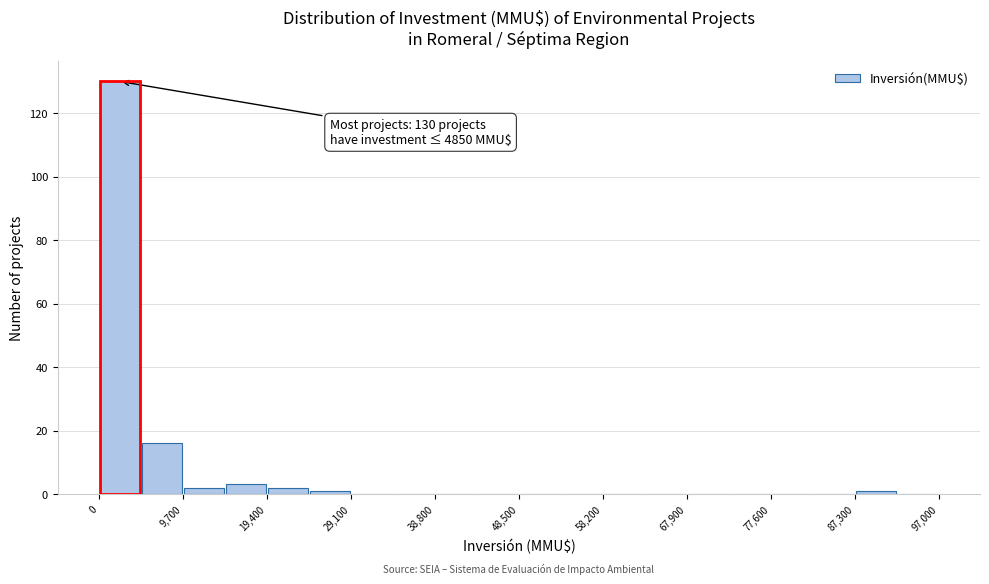

Which range on the x-axis has the tallest bar?

0 to 5000